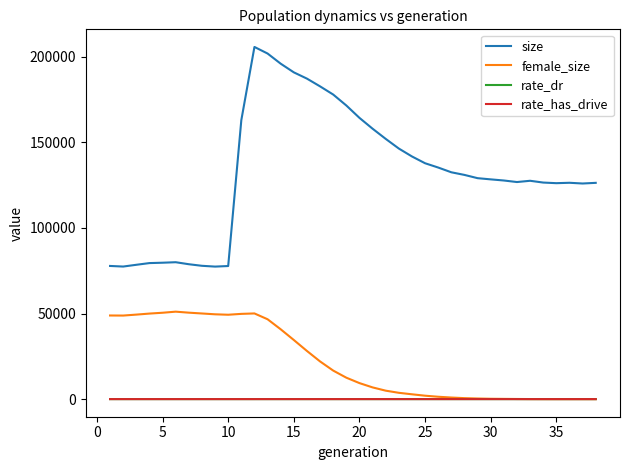

What is the greatest value displayed?

205677.0